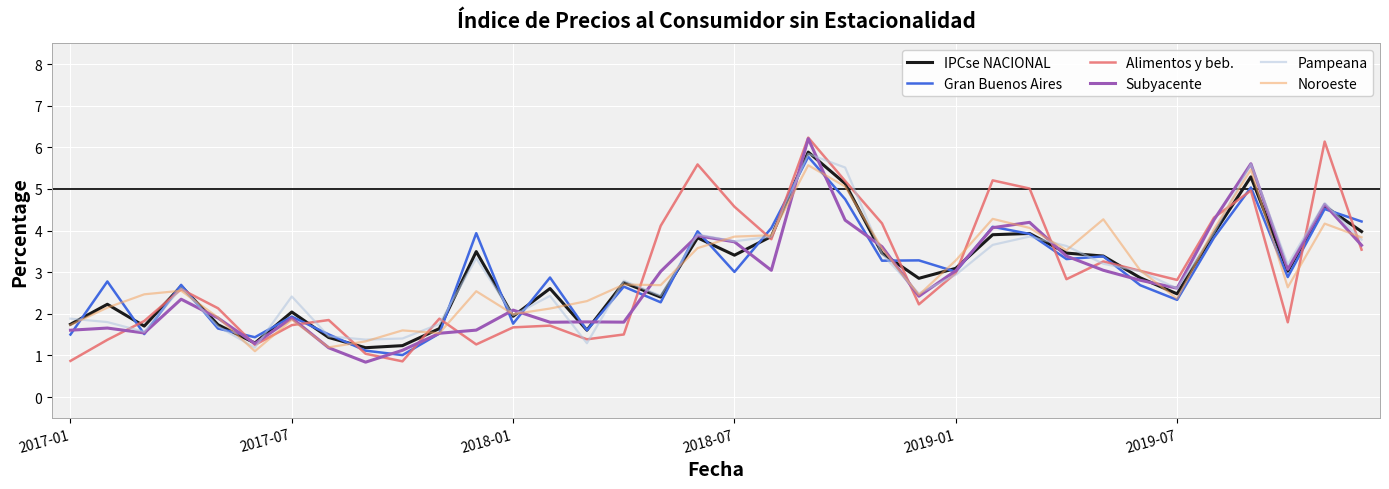

How many series are shown in this chart?

6